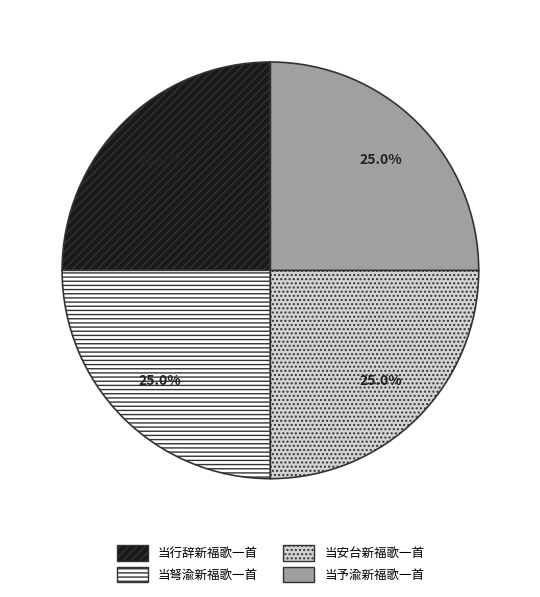

To the nearest percent, what portion does 当弩渝新福歌一首 represent?

25%